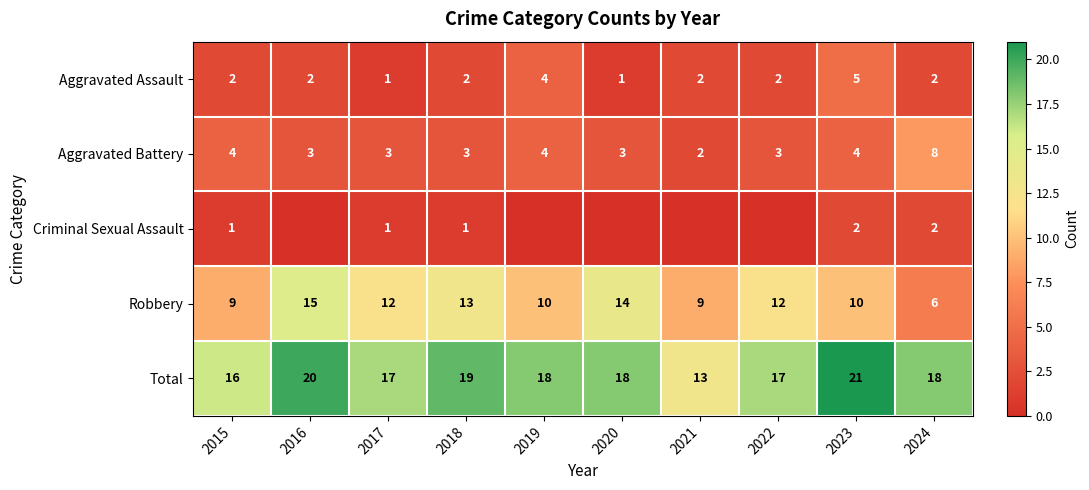

What is the sum of the Robbery values at 2022 and 2017?

24